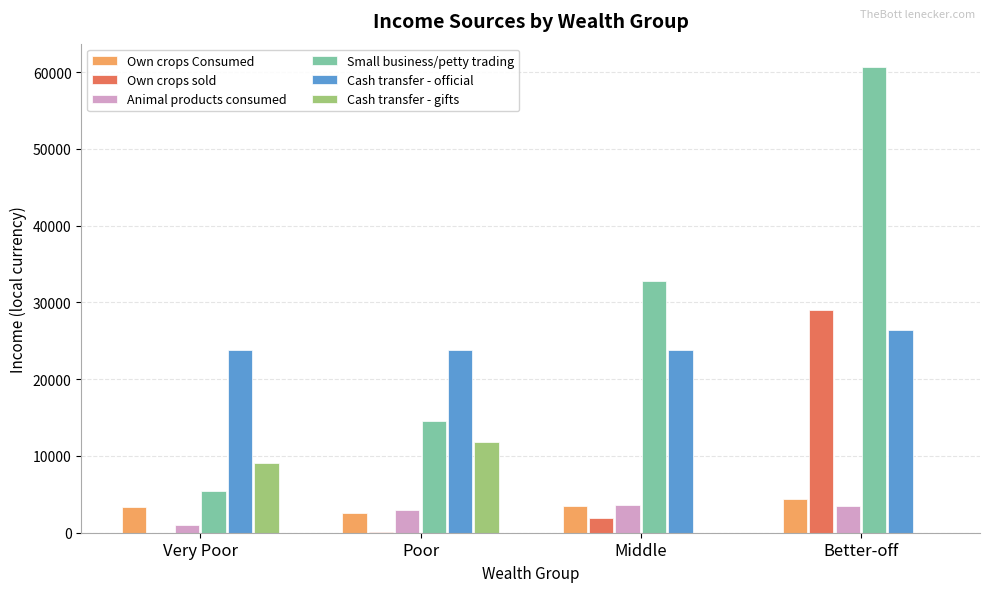

Count the number of categories in the chart.

4